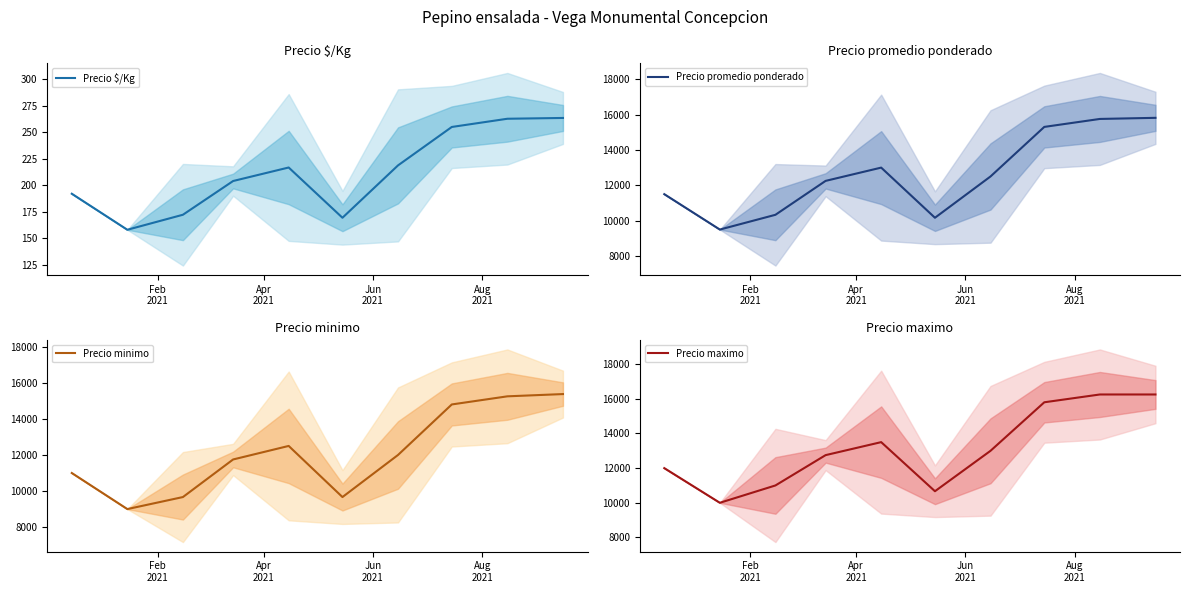

What is the difference between the second highest and second lowest values in the Precio promedio ponderado series?

5583.3